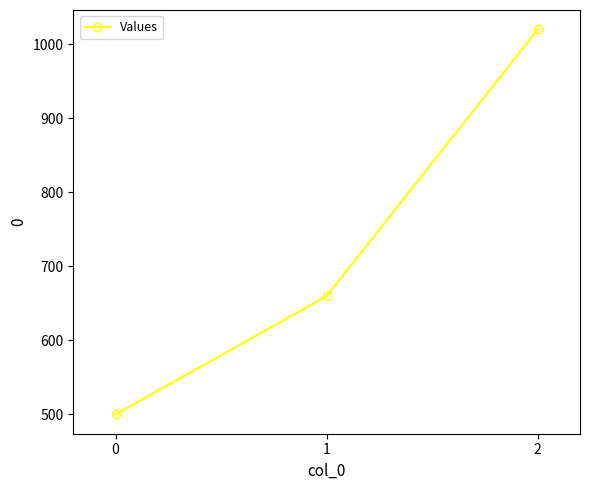

What is the minimum value shown in the chart?

500